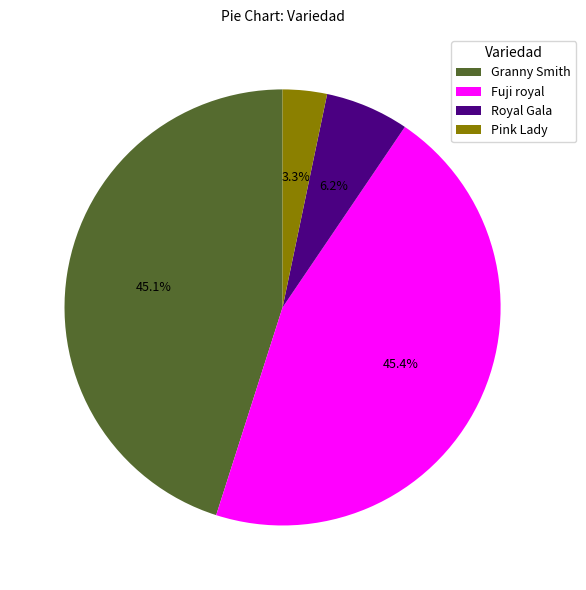

Is Fuji royal the majority of the pie?

No